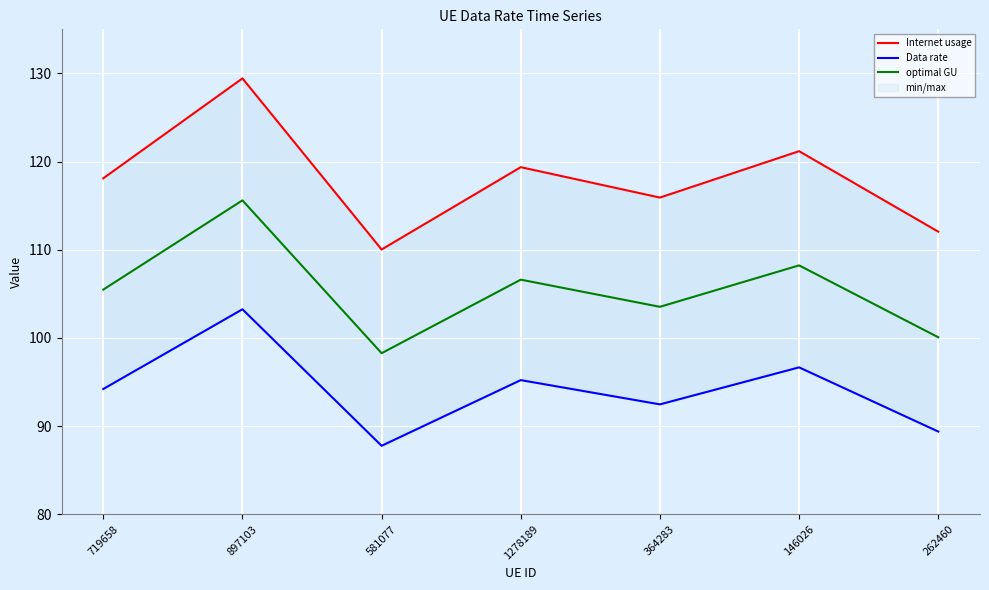

Is the value of optimal GU at 1278189 greater than the value of Internet usage at 364283?

No